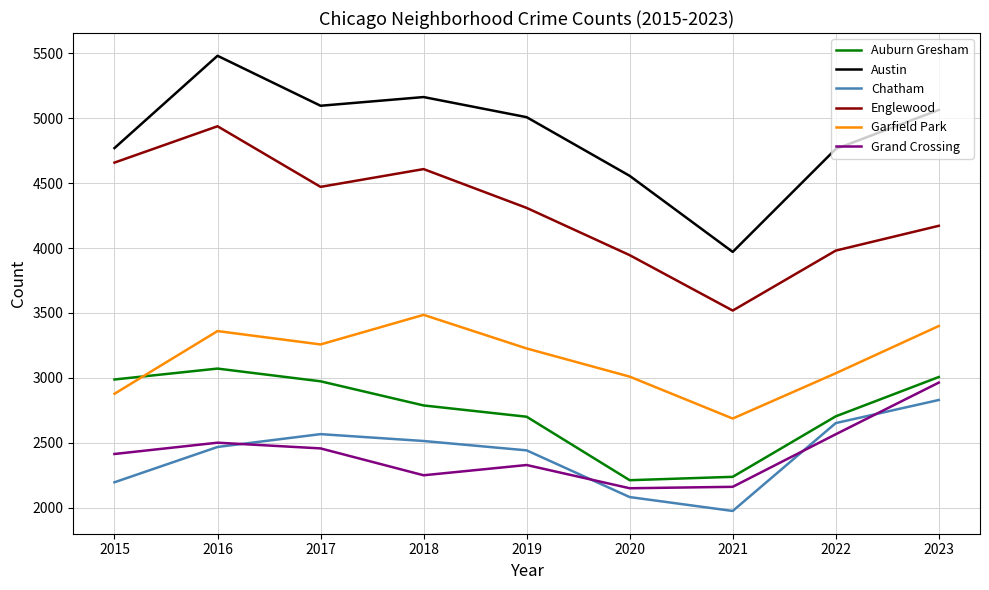

True or false: Garfield Park and Grand Crossing intersect in this chart.

False